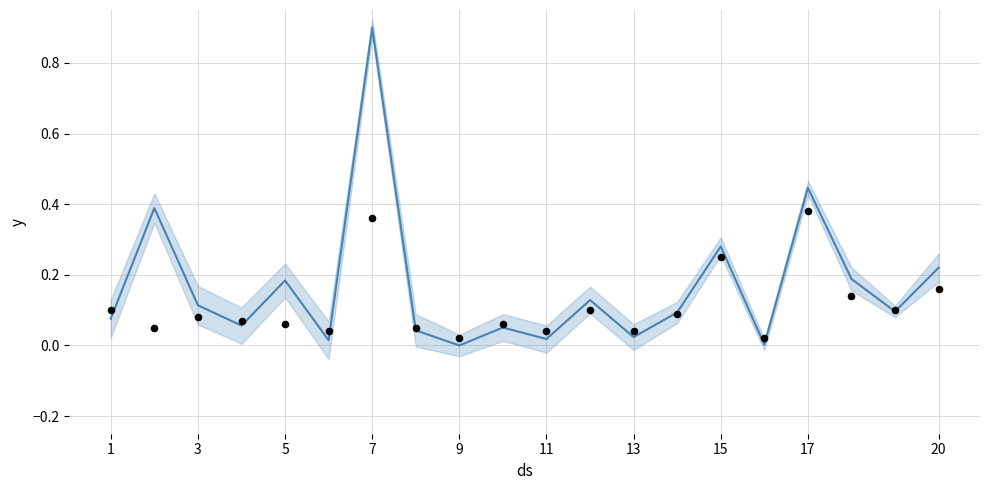

What is the total value across all series at 3?

0.4